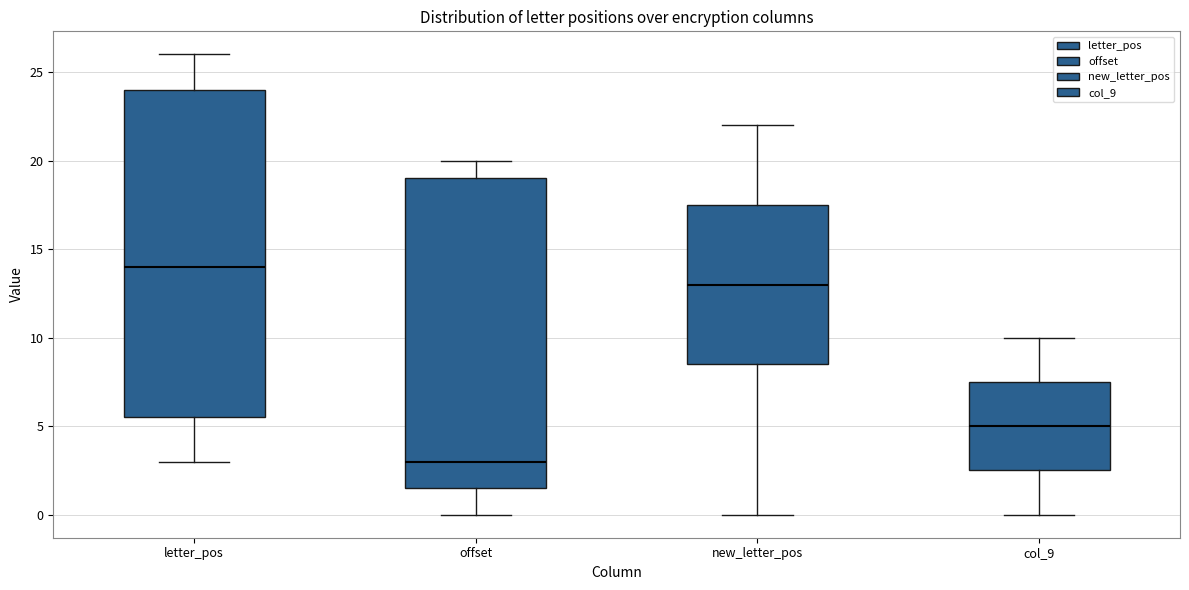

Reading left to right, read every box against the y-axis: the position of its median line, the range the box covers, and the ends of its whiskers. The values are not printed on the chart, so give them approximately, as read against the axis.

letter_pos: median 14.0, box 5.5 to 24.0, whiskers 3.0 to 26.0
offset: median 3.0, box 1.5 to 19.0, whiskers 0.0 to 20.0
new_letter_pos: median 13.0, box 8.5 to 17.5, whiskers 0.0 to 22.0
col_9: median 5.0, box 2.5 to 7.5, whiskers 0.0 to 10.0